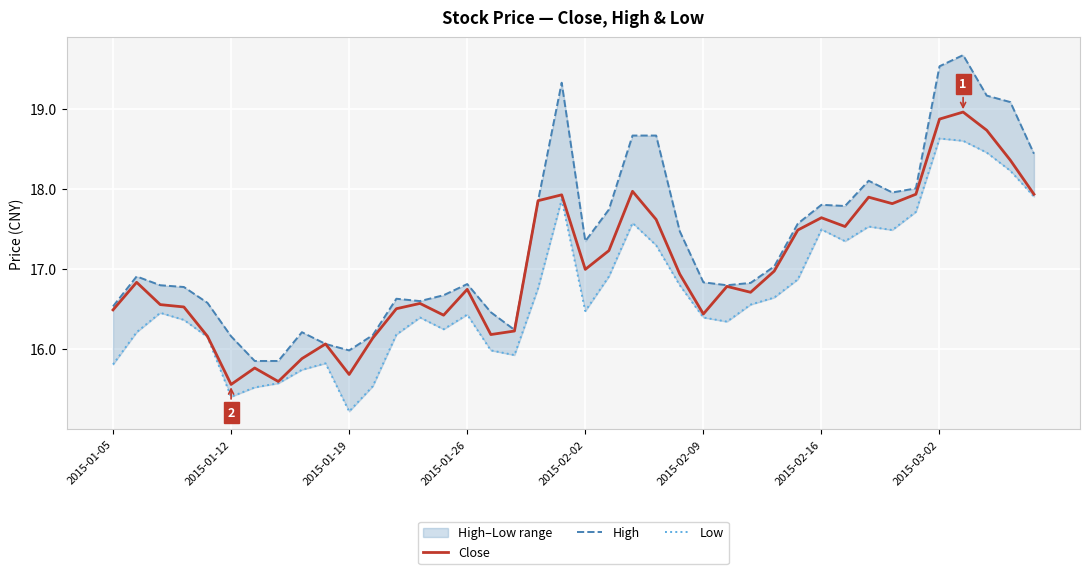

Reading left to right, list all the values displayed in this chart.

Close: 16.5	16.8	16.6	16.5	16.2	15.6	15.8	15.6	15.9	16.1	15.7	16.1	16.5	16.6	16.4	16.7	16.2	16.2	17.9	17.9	17.0	17.2	18.0	17.6	16.9	16.4	16.8	16.7	17.0	17.5	17.6	17.5	17.9	17.8	17.9	18.9	19.0	18.7	18.4	17.9
High: 16.5	16.9	16.8	16.8	16.6	16.2	15.9	15.9	16.2	16.1	16.0	16.2	16.6	16.6	16.7	16.8	16.5	16.2	17.9	19.3	17.3	17.7	18.7	18.7	17.5	16.8	16.8	16.8	17.0	17.6	17.8	17.8	18.1	18.0	18.0	19.5	19.7	19.2	19.1	18.4
Low: 15.8	16.2	16.5	16.4	16.2	15.4	15.5	15.6	15.7	15.8	15.2	15.5	16.2	16.4	16.2	16.4	16.0	15.9	16.8	17.9	16.5	16.9	17.6	17.3	16.8	16.4	16.3	16.6	16.6	16.9	17.5	17.3	17.5	17.5	17.7	18.6	18.6	18.5	18.2	17.9